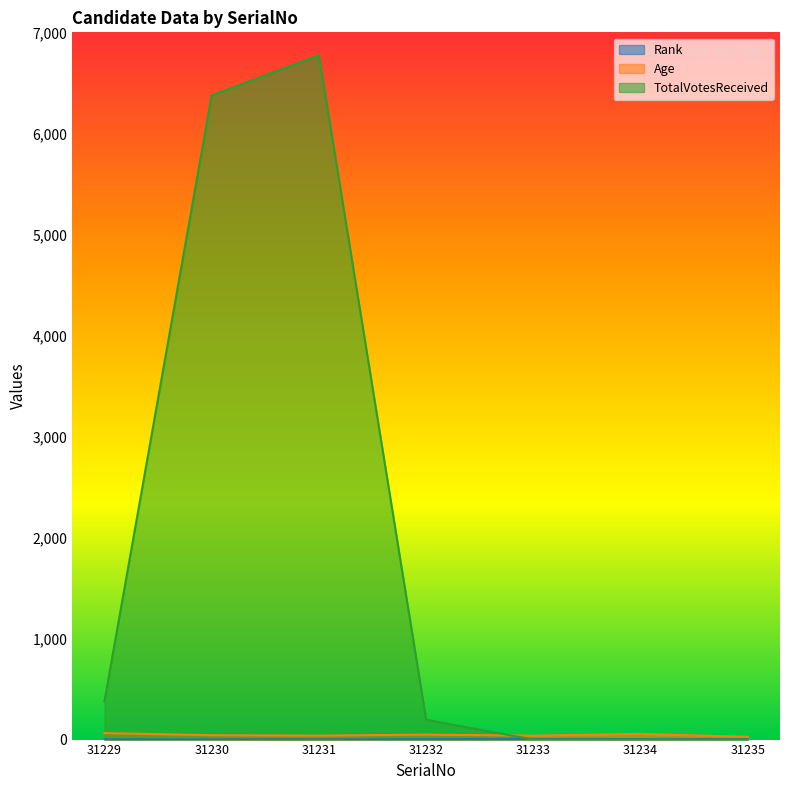

At 31235, list the series in order from smallest to largest.

TotalVotesReceived, Rank, Age